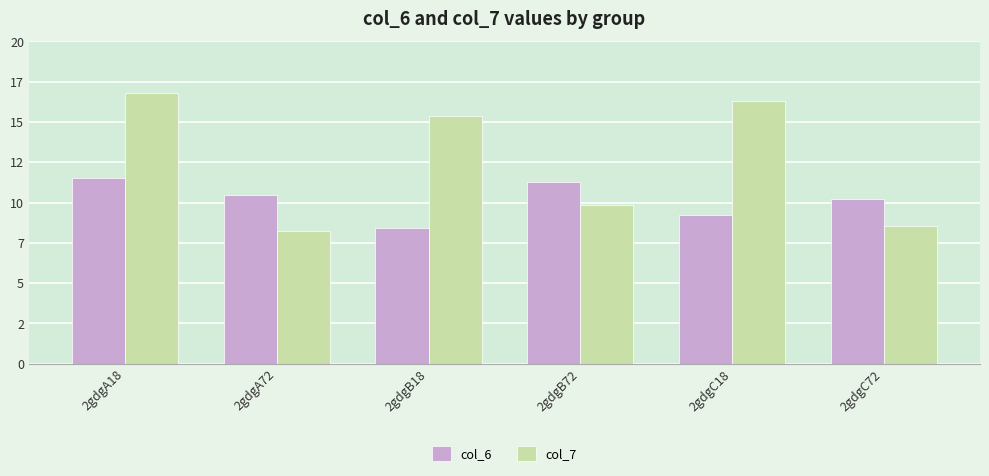

Reading right to left, transcribe all the data shown in this chart.

col_6: 10.2	9.2	11.3	8.5	10.5	11.5
col_7: 8.5	16.3	9.9	15.3	8.2	16.8